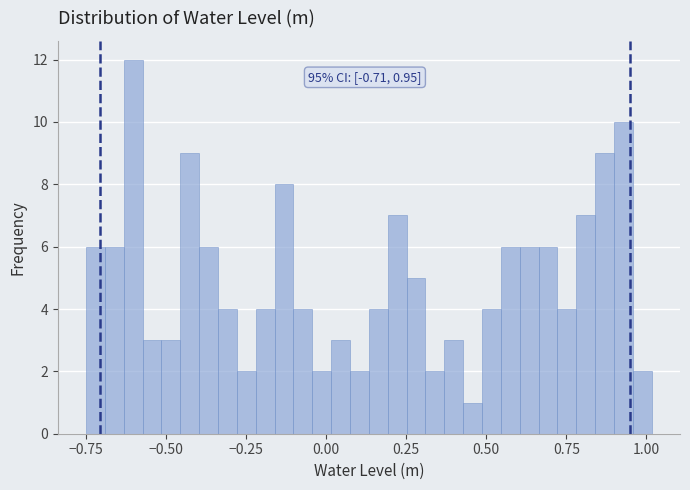

Around what value on the x-axis is the tallest bar? Give the approximate position of its centre, as read against the axis.

-0.60